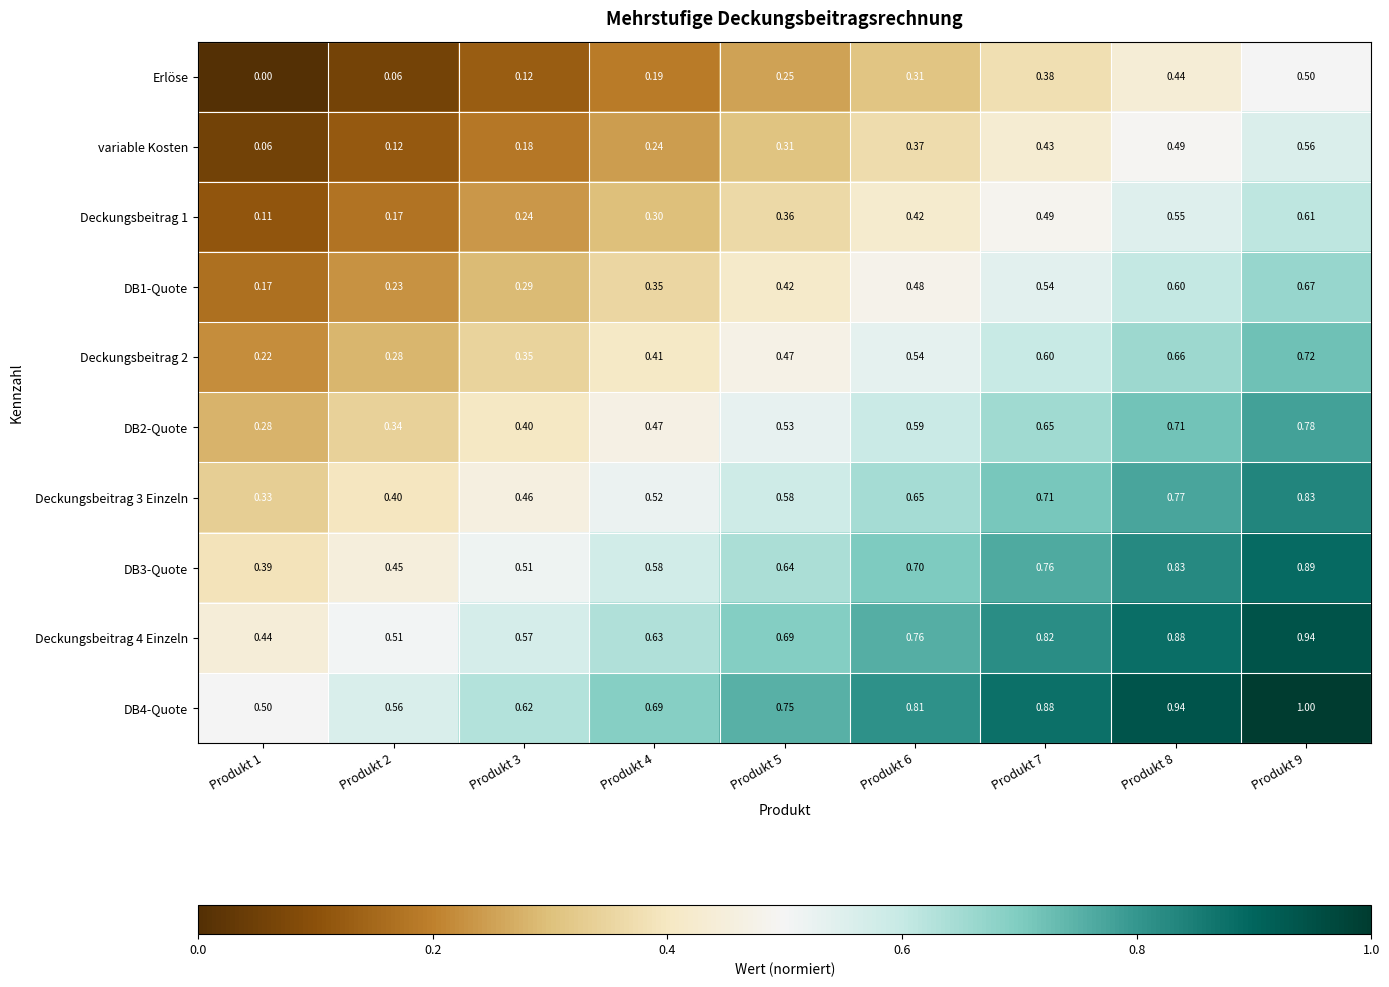

How many series are shown in this chart?

10